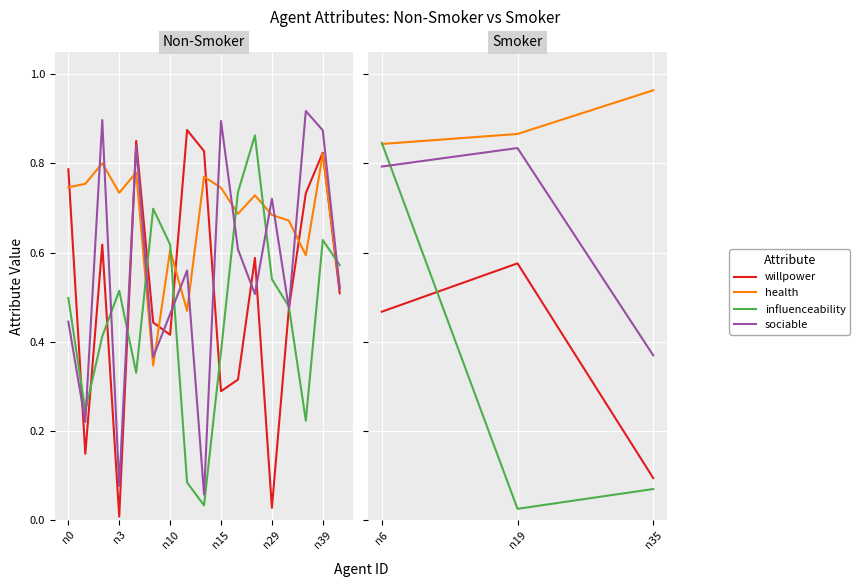

Which series has the largest range (max minus min)?

influenceability